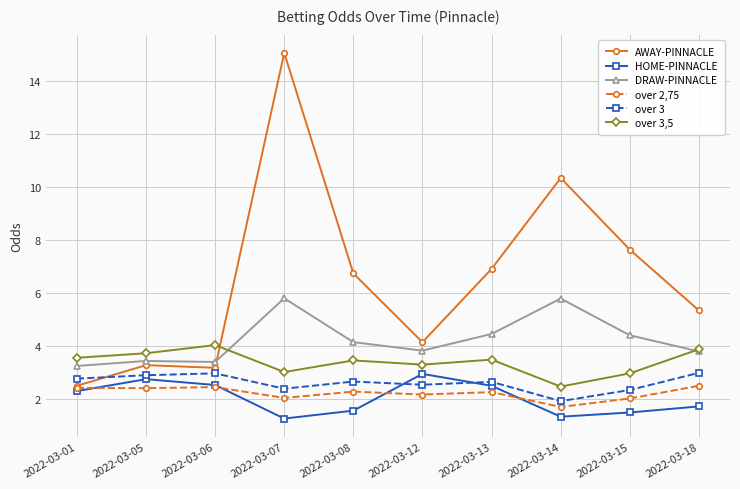

True or false: over 2,75 and over 3,5 intersect in this chart.

False